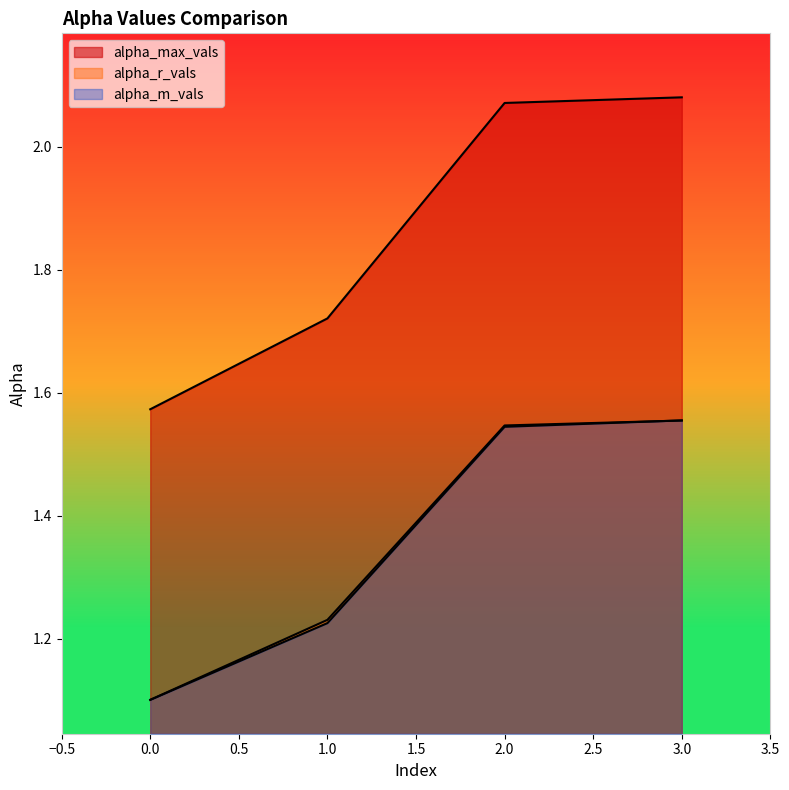

What is the sum of the alpha_r_vals values at 1 and 3?

2.8